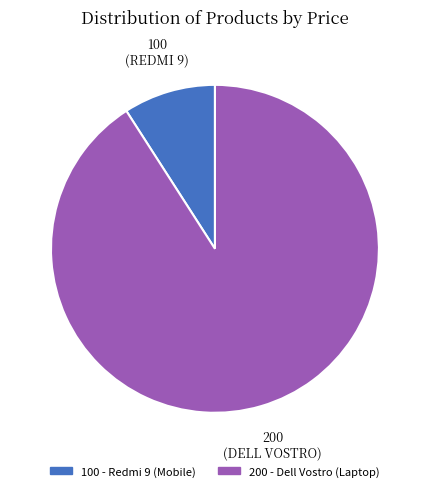

Which slice represents more than half of the pie?

200